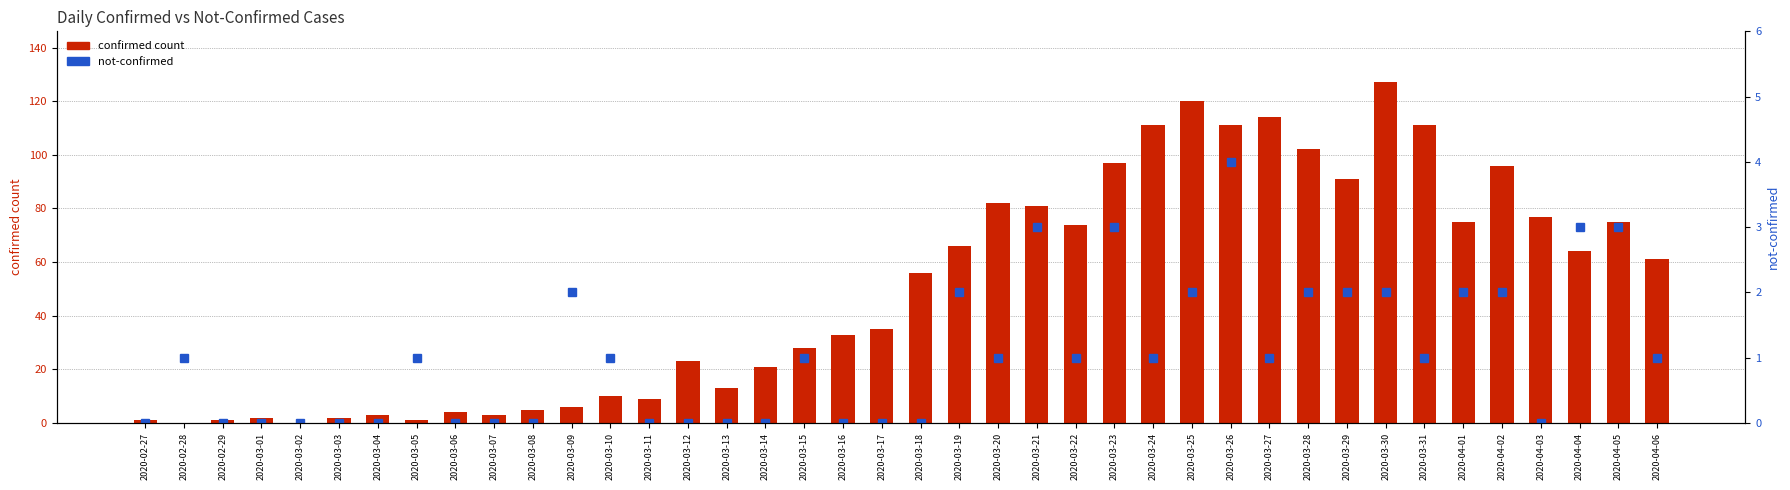

Which series has the largest range (max minus min)?

confirmed count